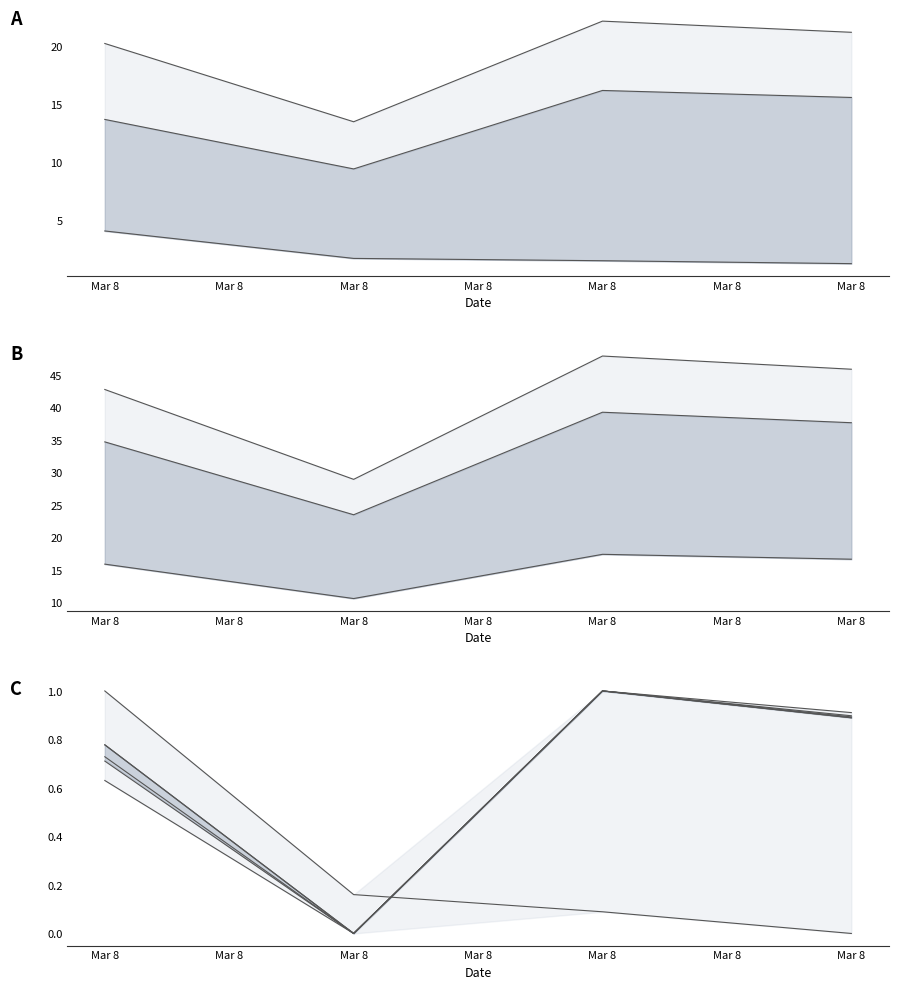

What is the highest value of the J3 series?

1.0